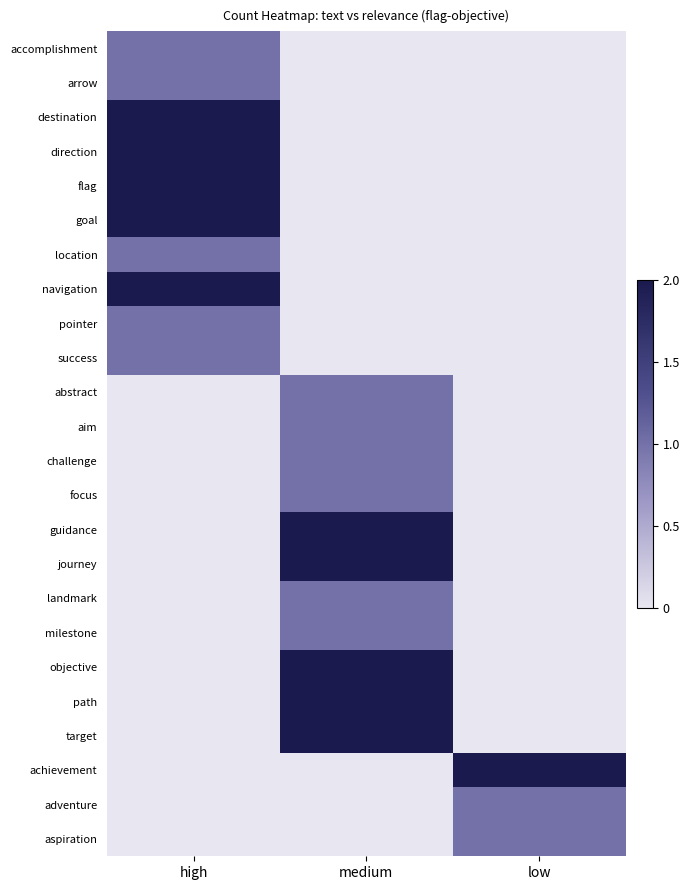

Which category has the highest value across all series?

high